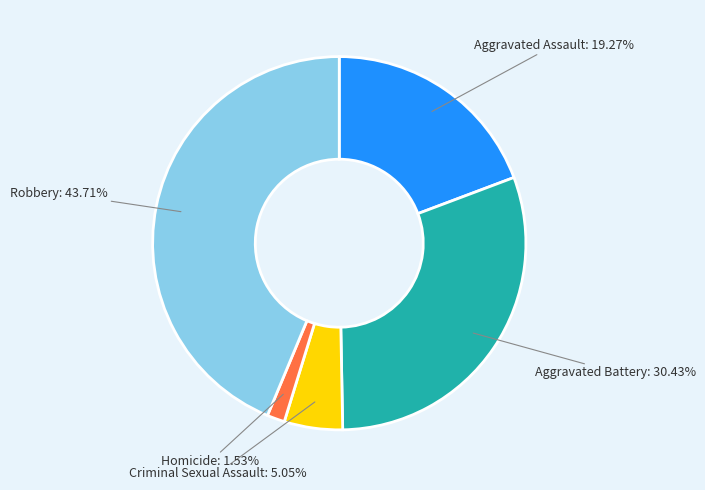

True or false: Criminal Sexual Assault accounts for 5% of the total.

True